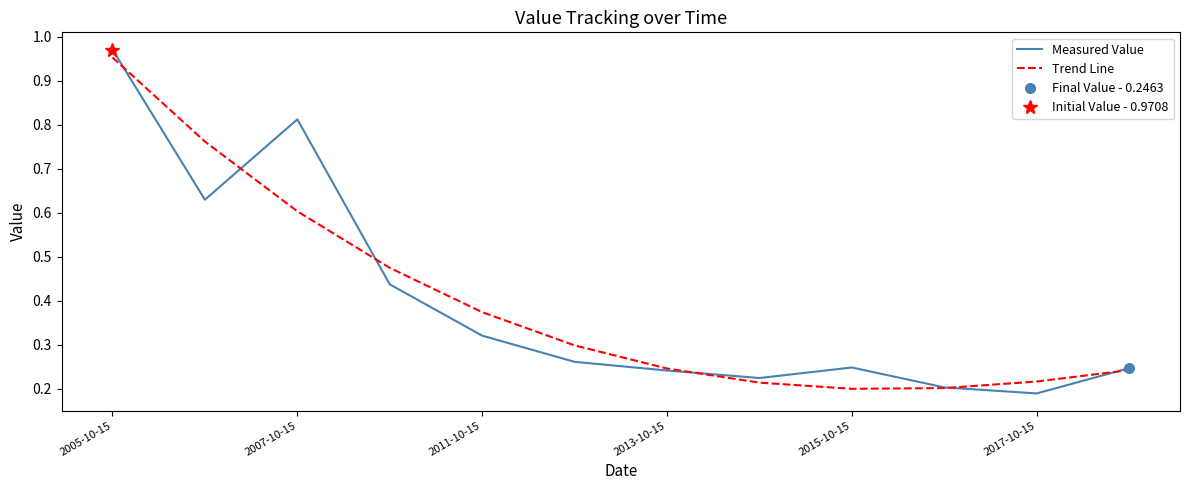

Which has a higher value, 11 or 2007-10-15?

2007-10-15